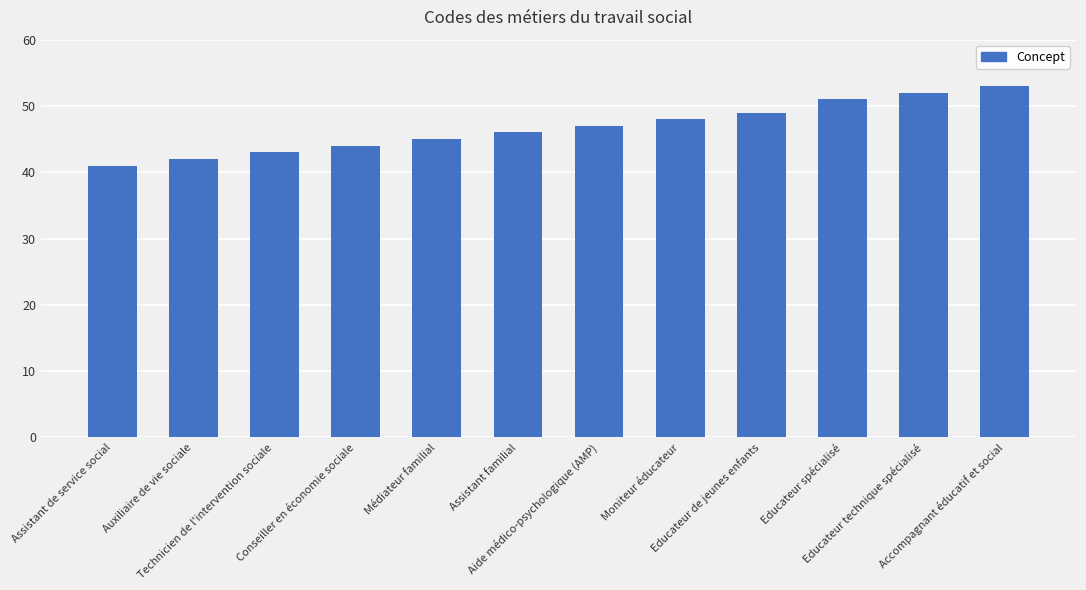

What is the change in value from Auxiliaire de vie sociale to Educateur technique spécialisé?

+10